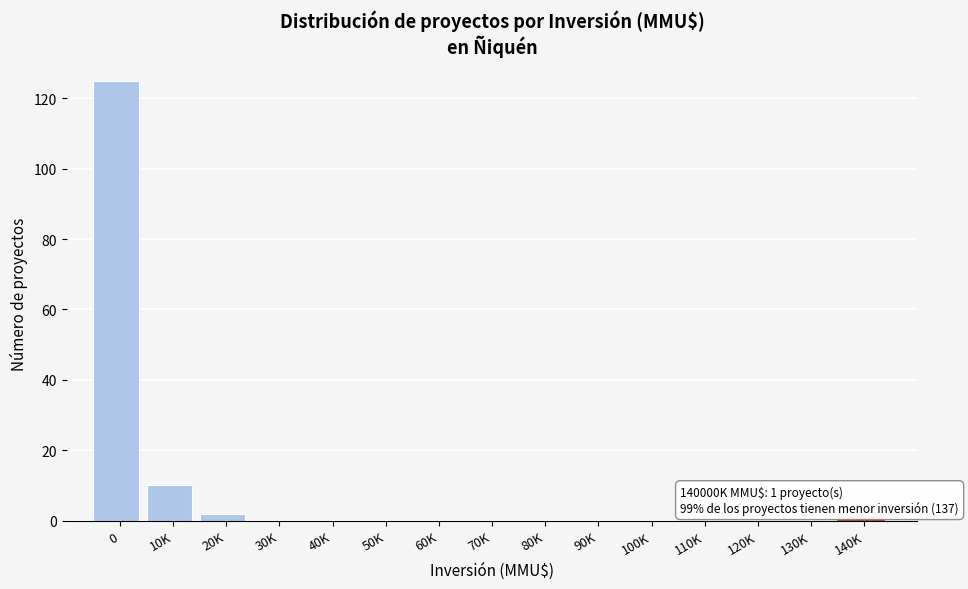

Reading left to right, transcribe all the data shown in this chart.

0=125	10K=10	20K=2	30K=0	40K=0	50K=0	60K=0	70K=0	80K=0	90K=0	100K=0	110K=0	120K=0	130K=0	140K=1